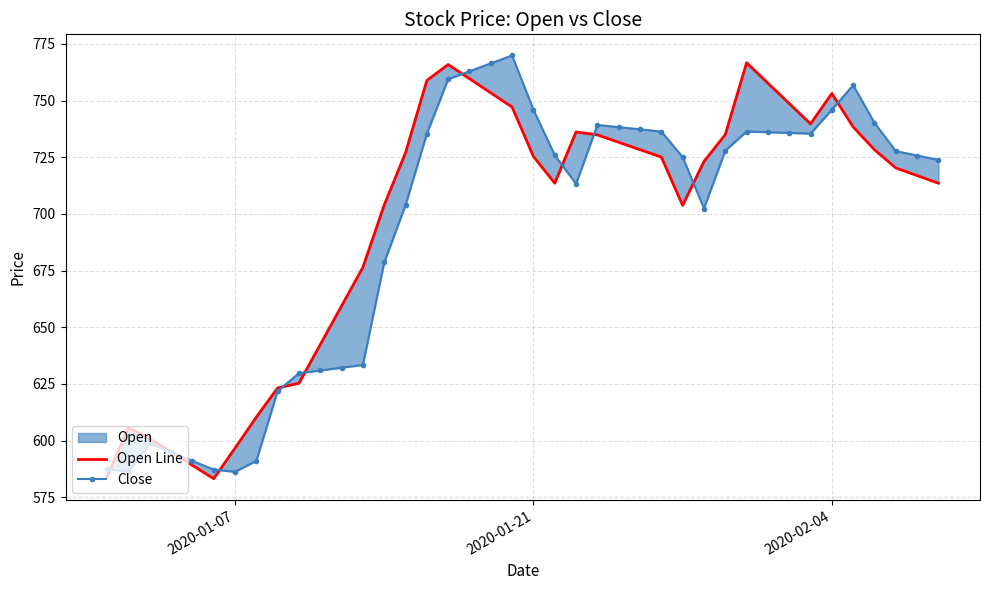

The Close series shows 362.9 at 24. True or false?

False